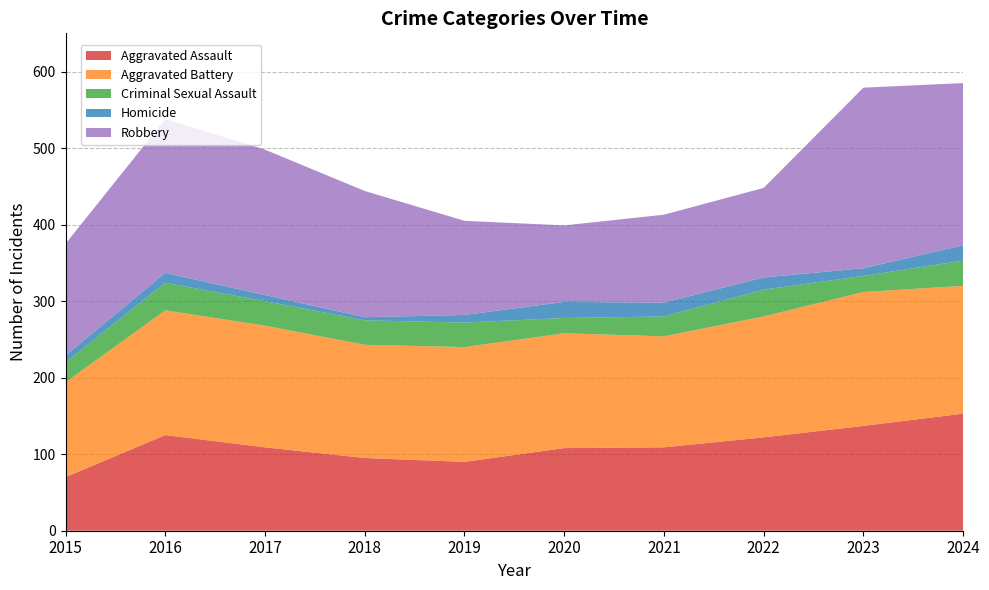

Reading right to left, extract all data points from this chart.

Aggravated Assault: 153	137	122	109	108	90	95	109	125	70
Aggravated Battery: 167	175	158	145	150	150	148	159	163	124
Criminal Sexual Assault: 33	21	35	26	20	32	32	32	36	26
Homicide: 20	10	16	18	21	10	4	8	13	9
Robbery: 212	236	117	115	100	123	165	190	201	146